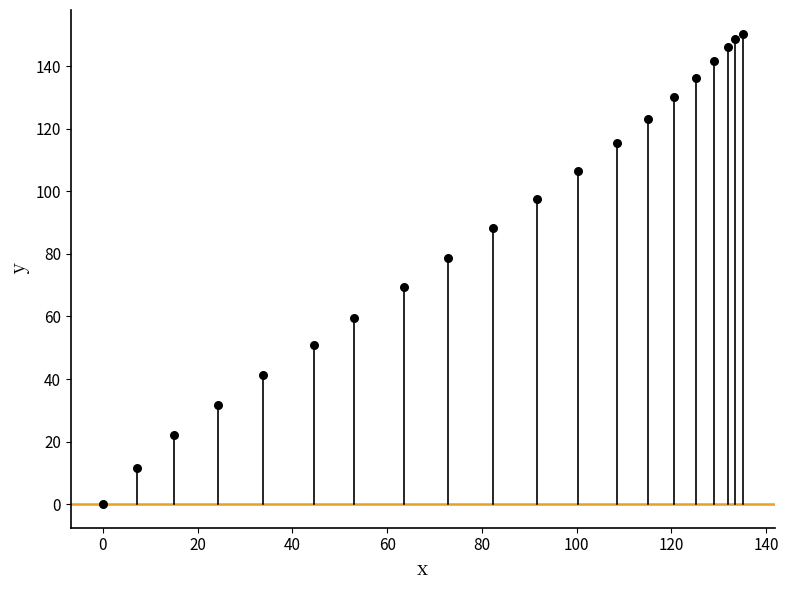

What Y value in the scatter plot is closest to 75?

78.7